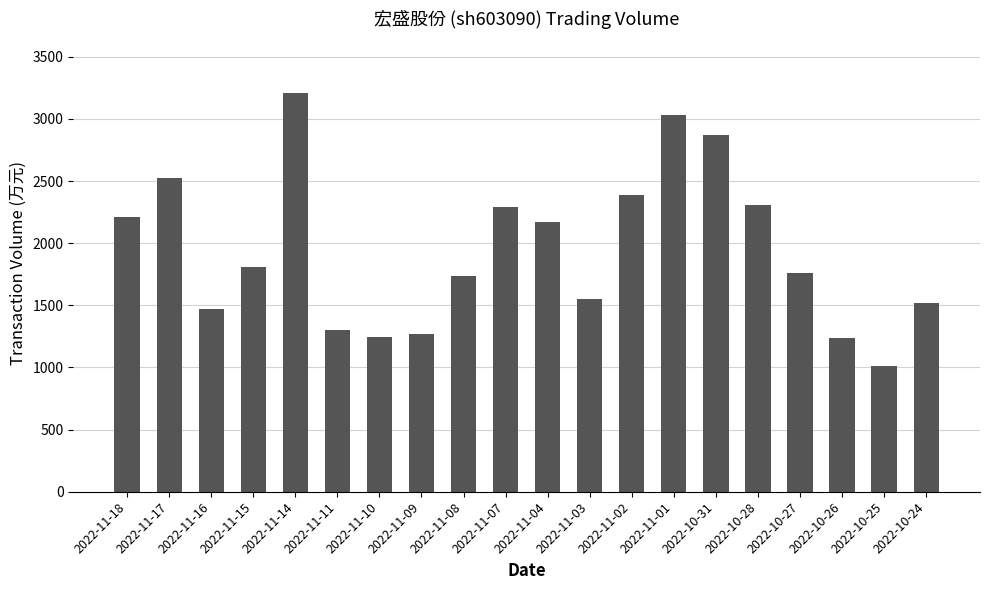

What is the change in value from 2022-11-10 to 2022-10-24?

+280